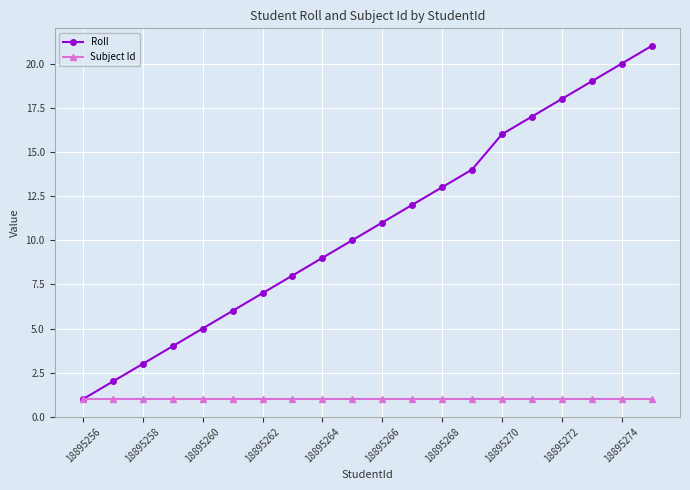

Rank the series by their maximum value, from lowest to highest.

Subject Id, Roll